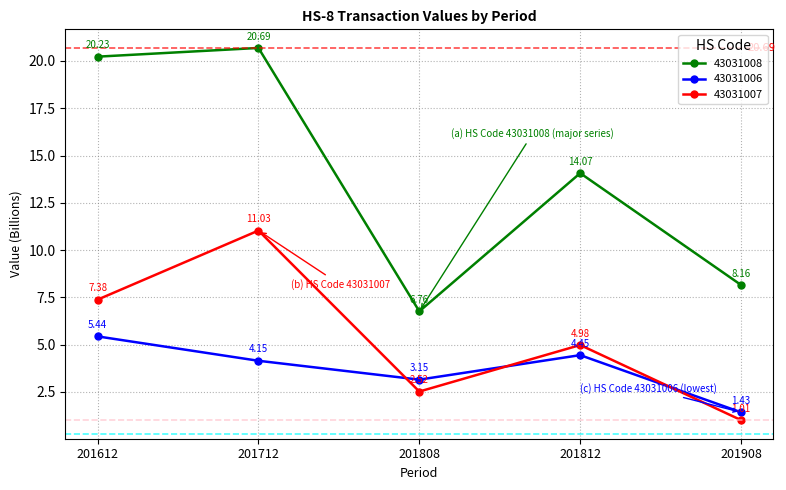

Which label corresponds to the largest value in the chart?

201712